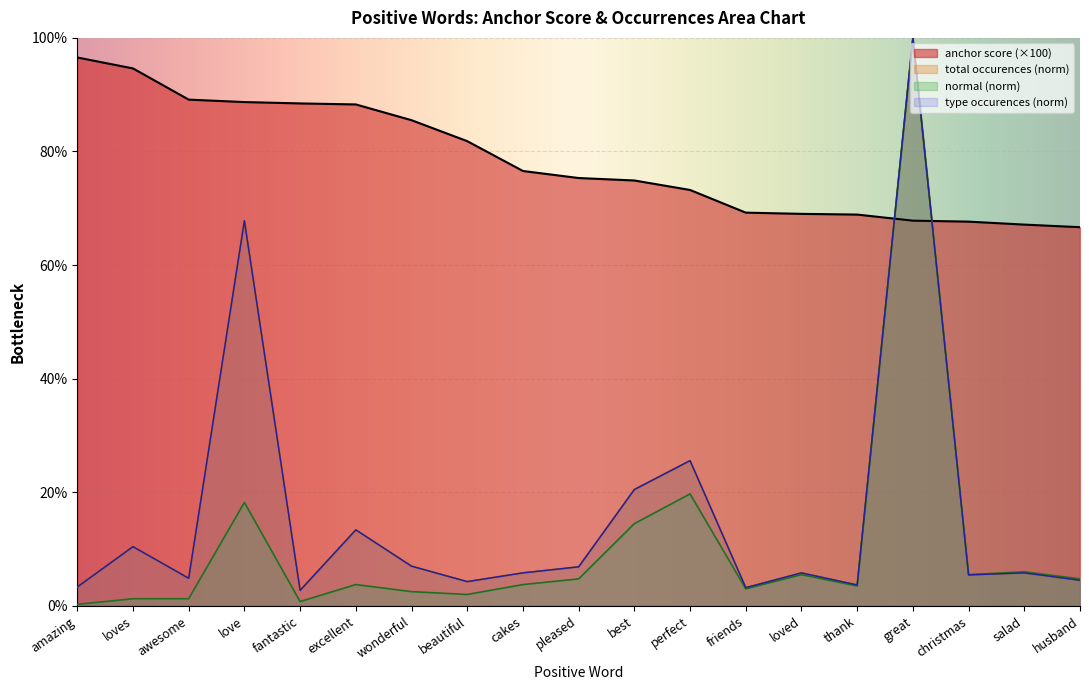

What is the value of the normal point at the 6th from the left?

3.7